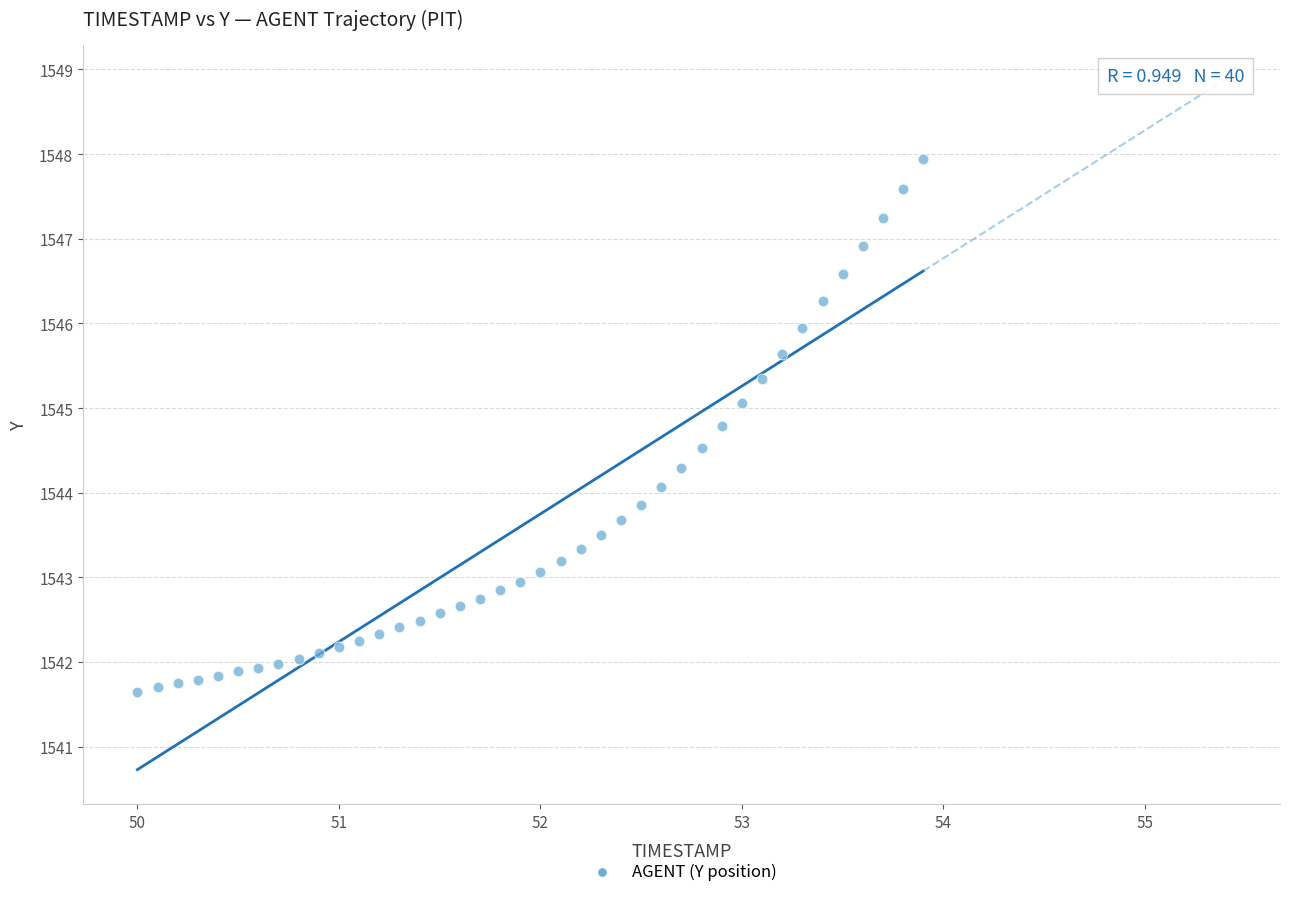

What is the range of Y values (max minus min)?

6.3